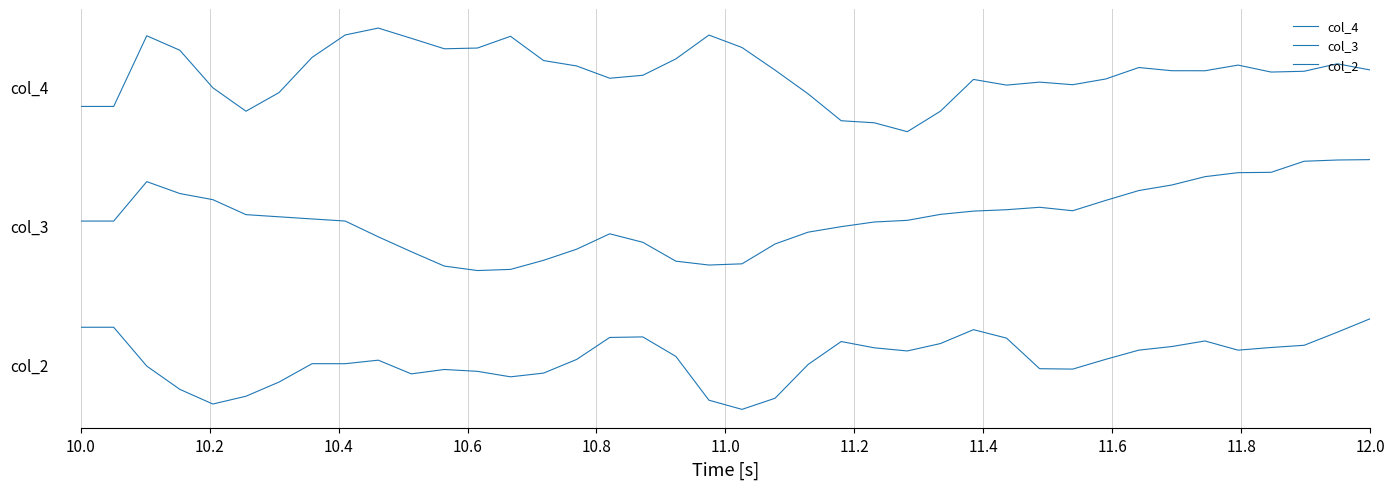

What is the sum of all col_3 values?

78.0